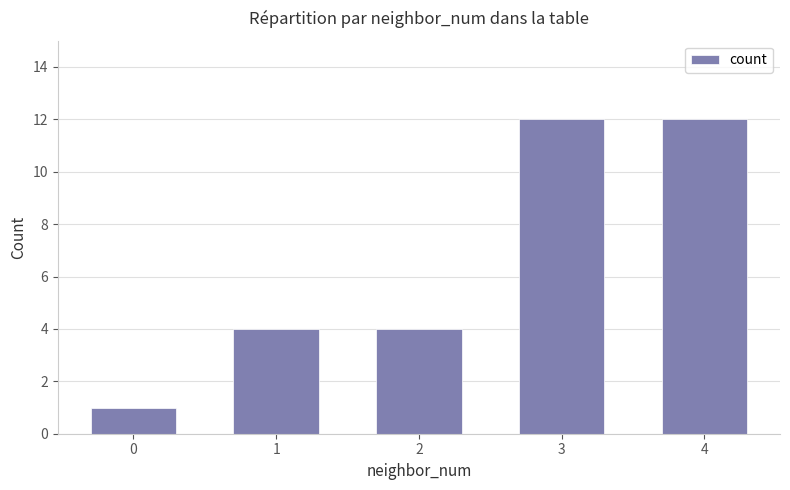

How many data points does each series have?

5